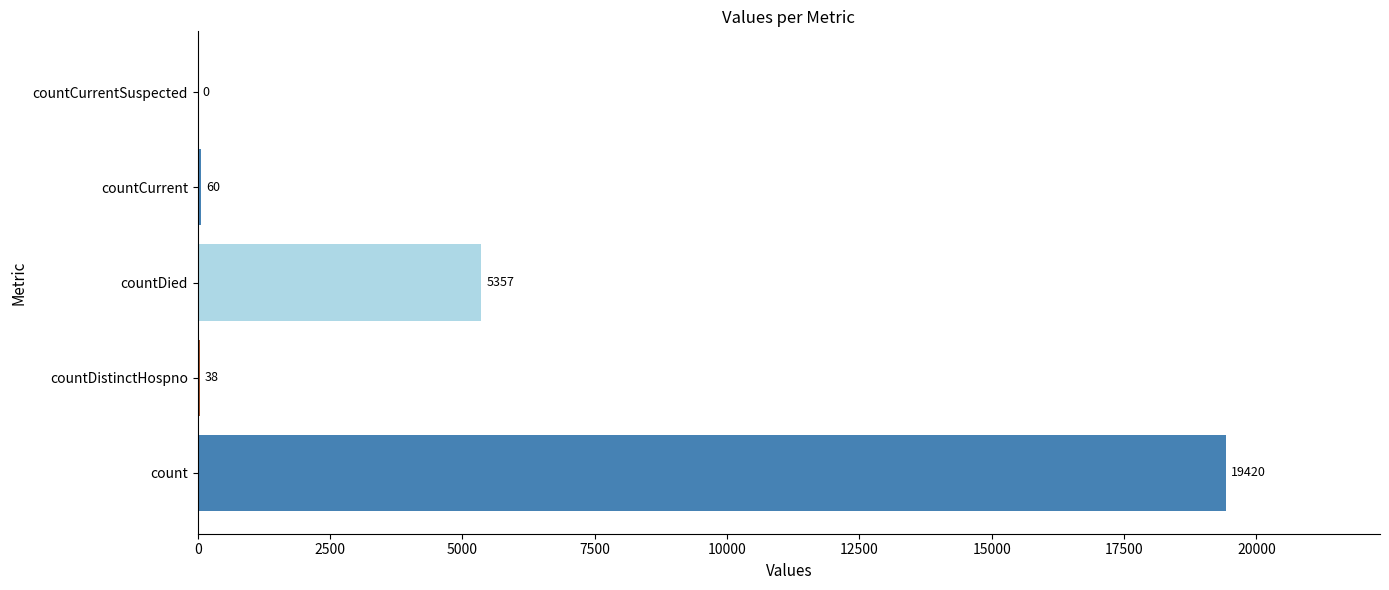

The value at countCurrentSuspected is 0. True or false?

True